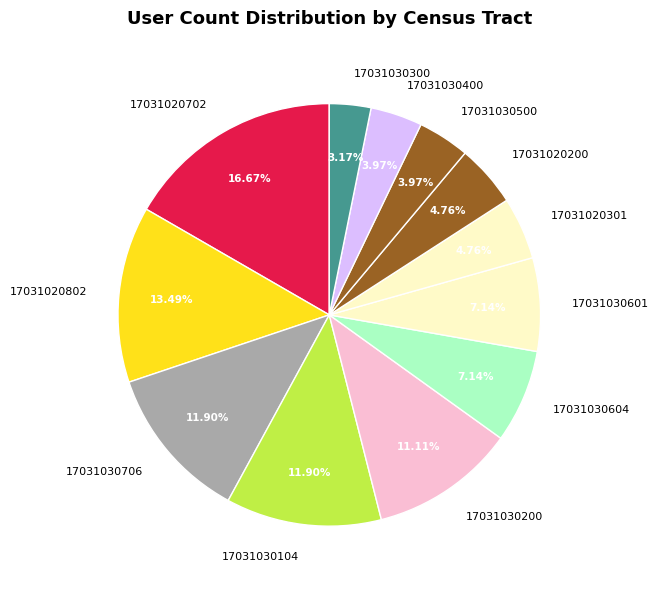

True or false: 17031030400 accounts for 4% of the total.

True